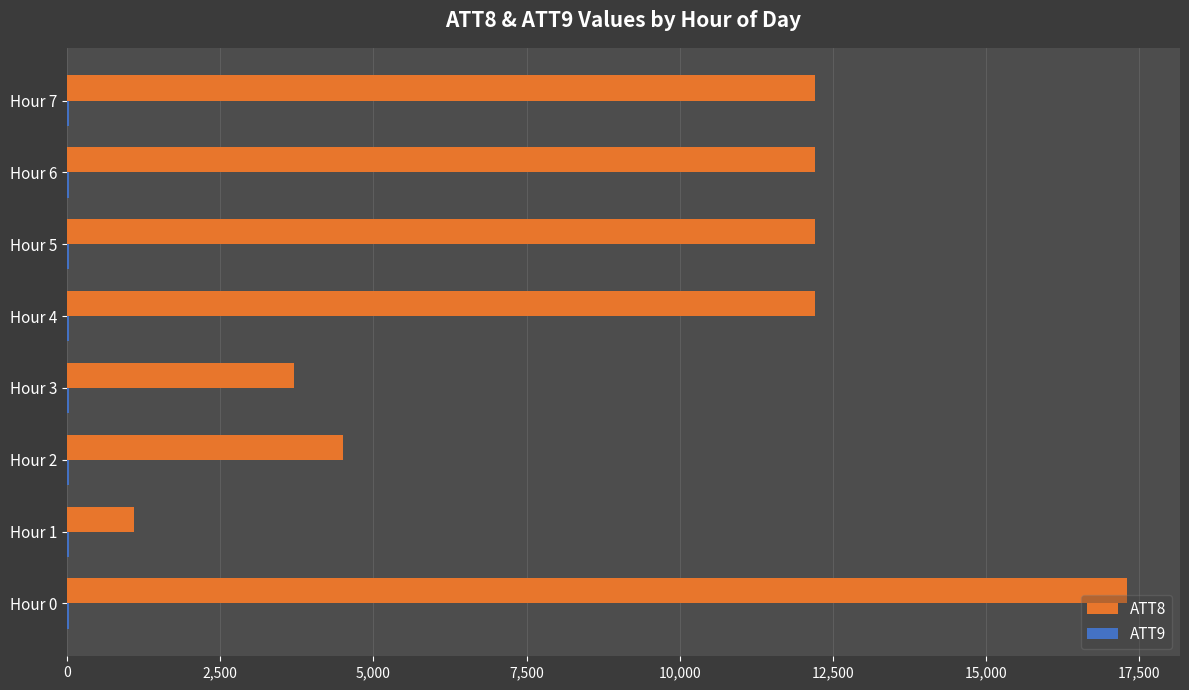

What is the highest value of the ATT8 series?

17300.0